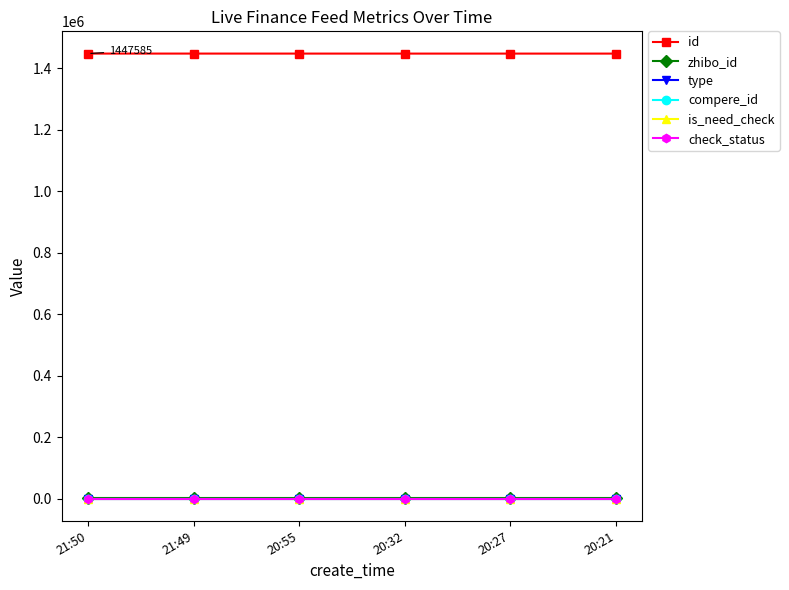

List the labels in order of check_status value, largest first.

21:50, 21:49, 20:55, 20:32, 20:27, 20:21